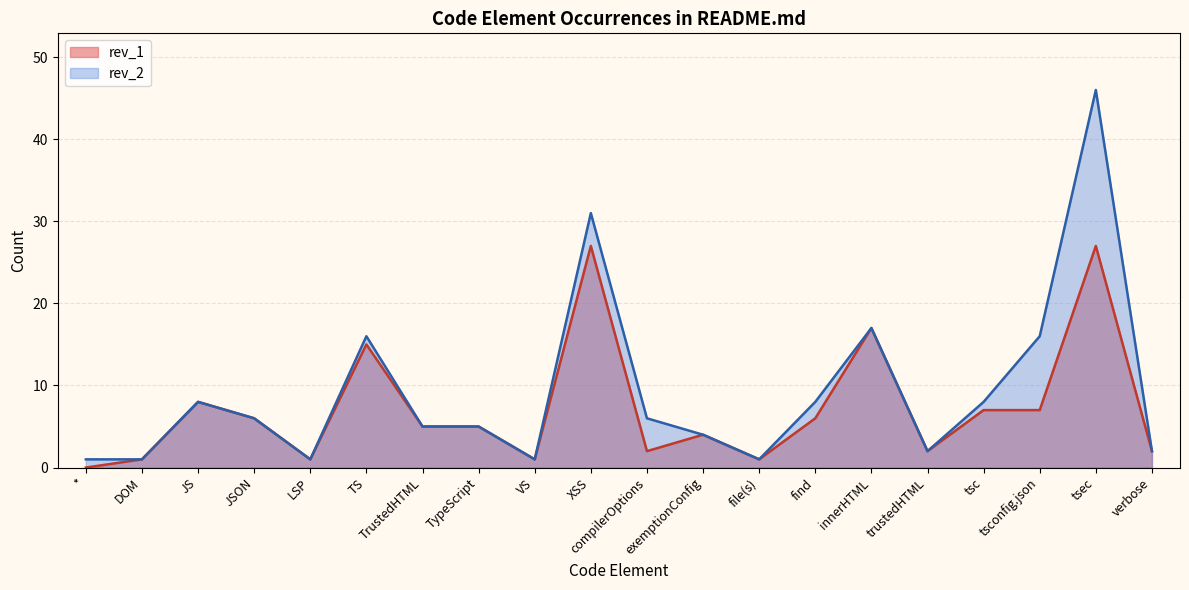

What is the sum of all rev_2 values?

185